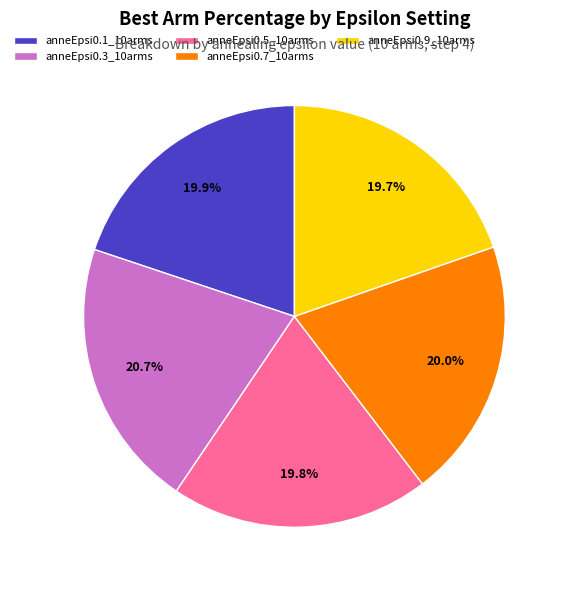

Count the number of slices in the pie.

5